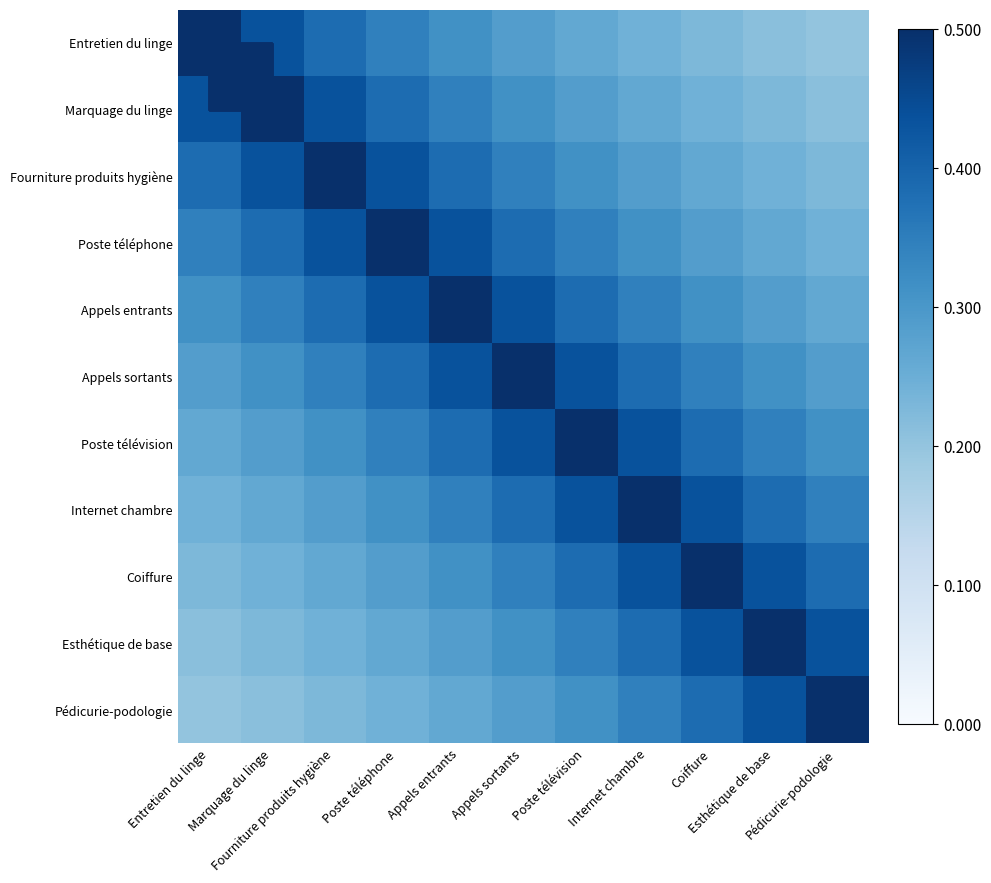

Which series changed the most between Marquage du linge and Appels entrants?

Marquage du linge